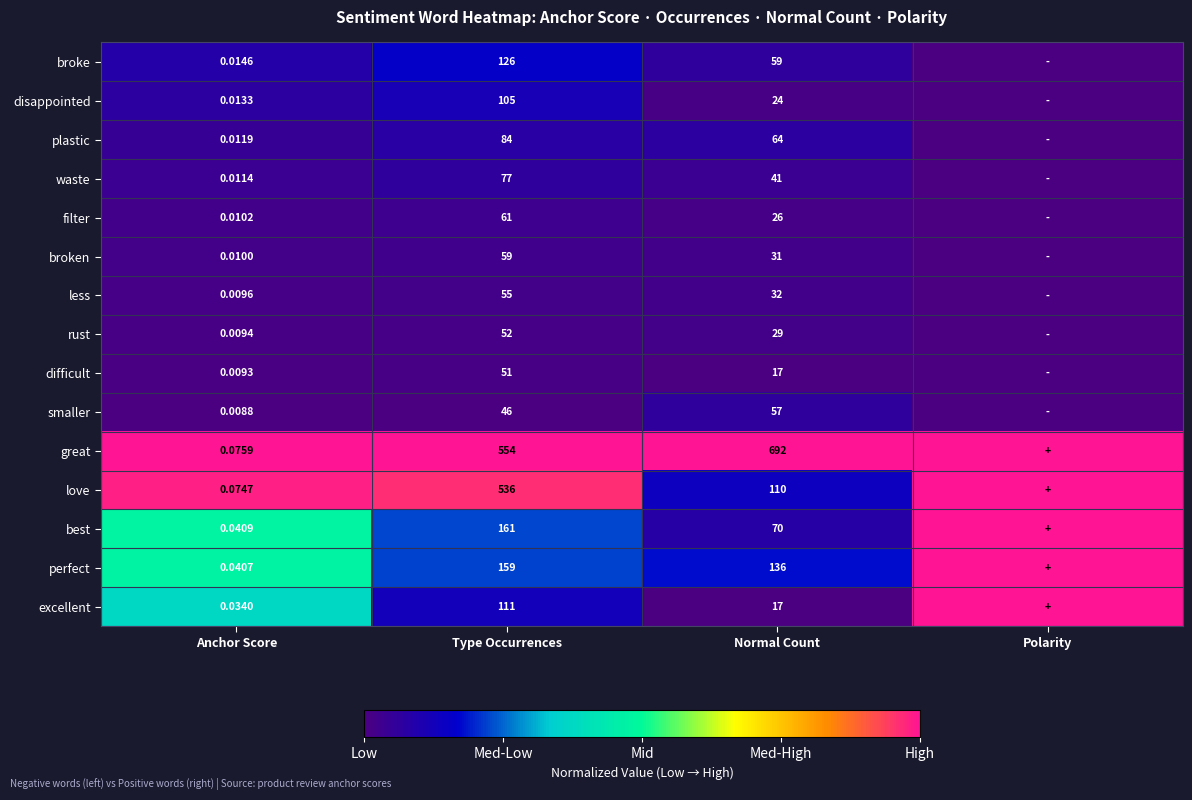

Rank the series at Anchor Score from lowest to highest value.

smaller, difficult, rust, less, broken, filter, waste, plastic, disappointed, broke, excellent, perfect, best, love, great